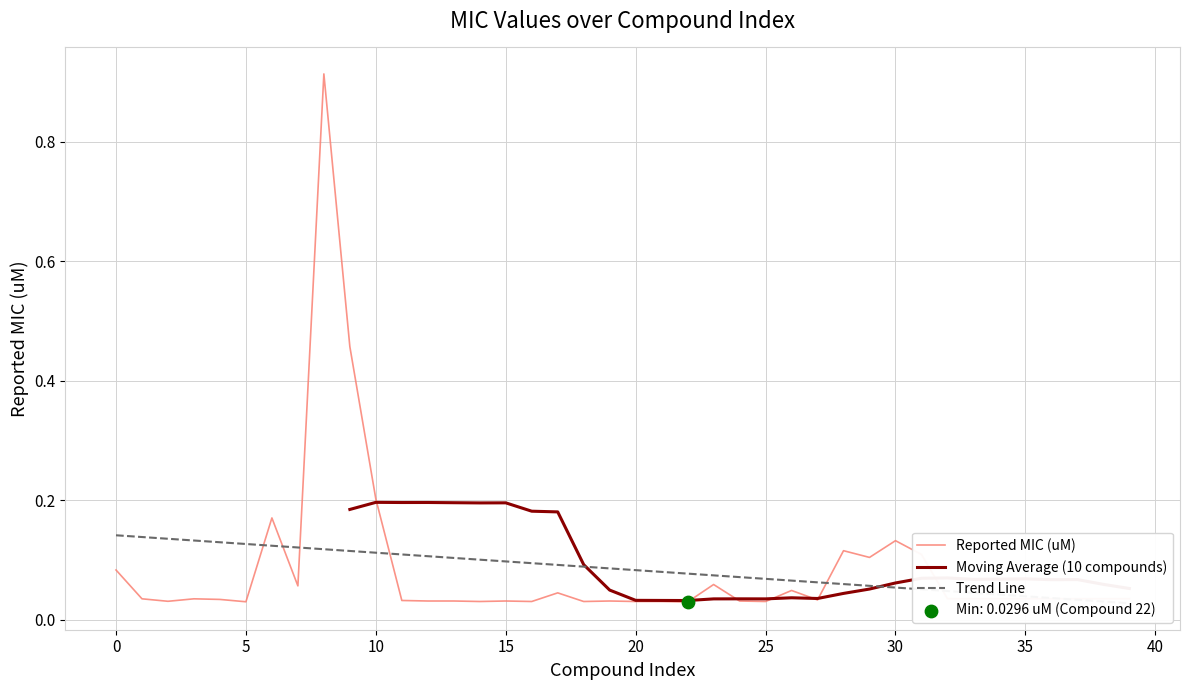

What are all the series names shown in the legend?

Reported MIC (uM), Moving Average (10 compounds), Trend Line